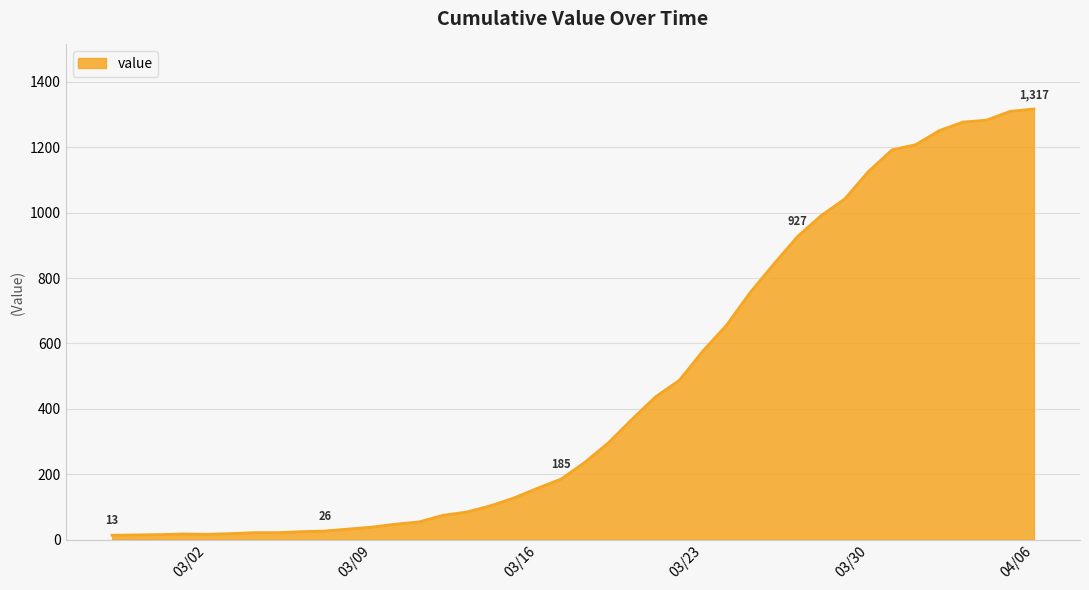

What is the difference between the maximum and minimum values?

1304